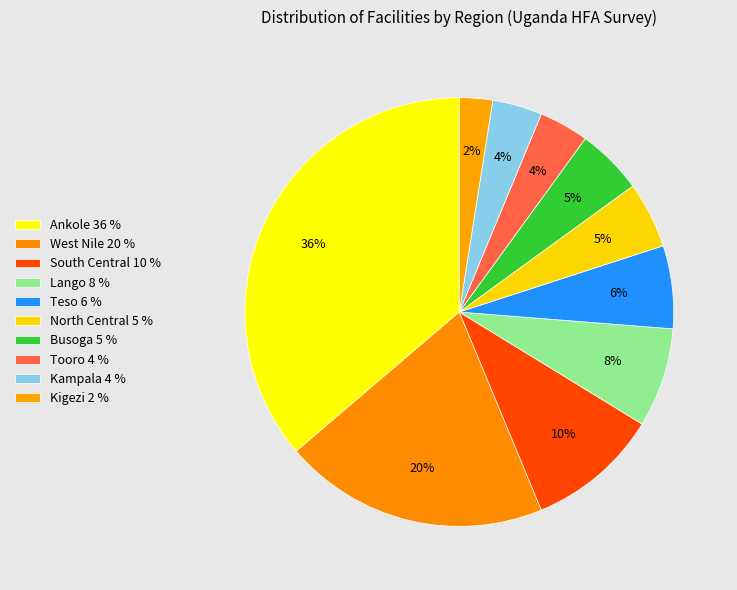

To the nearest percent, what portion does Ankole represent?

36%